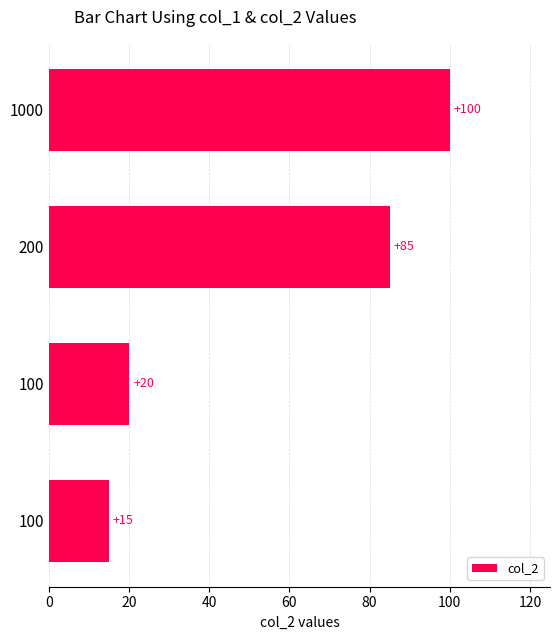

What is the difference between the maximum and minimum values?

85